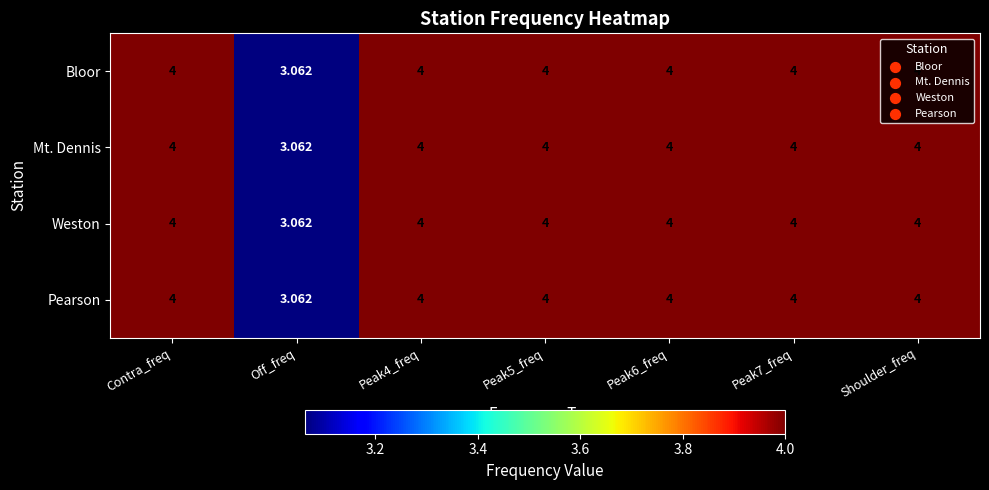

Which label corresponds to the smallest value in the chart?

Off_freq